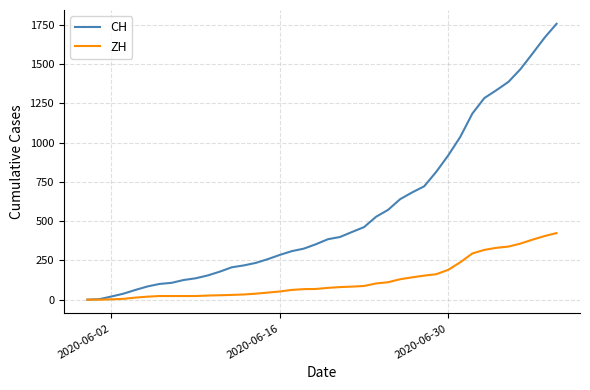

Rank the series by their average value, from lowest to highest.

ZH, CH